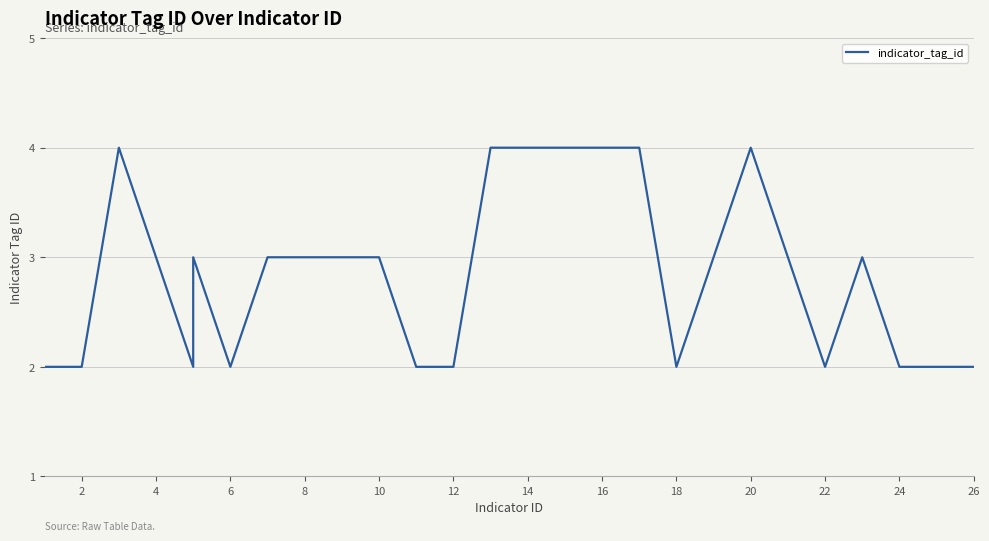

How many data points are less than 3?

11